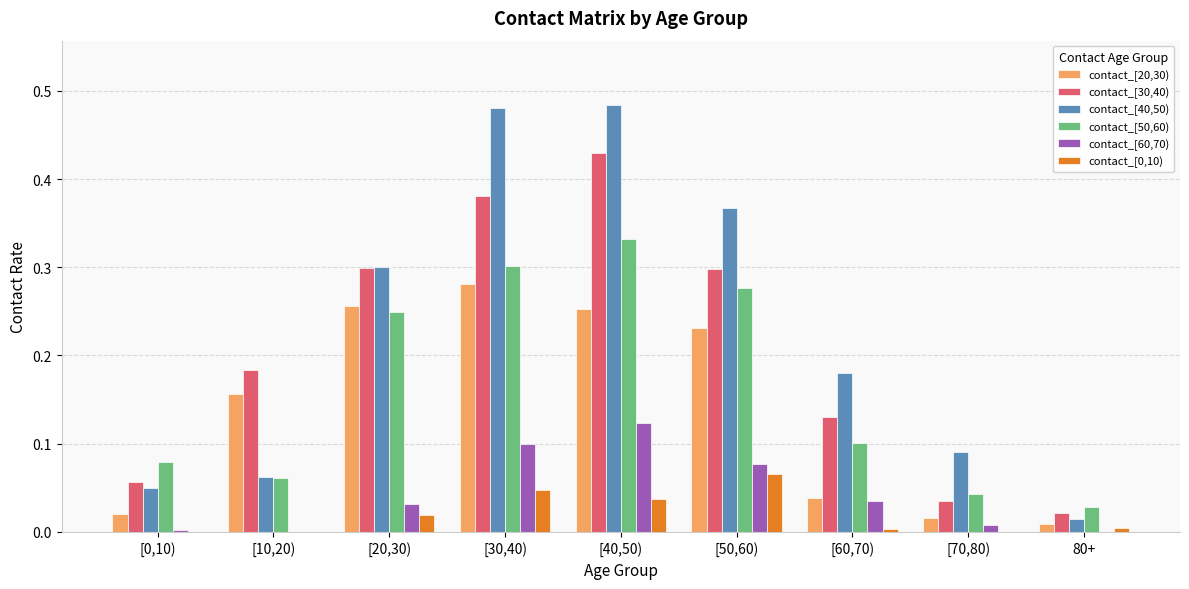

Is it true that contact_[40,50) equals 0.2 at [30,40)?

False